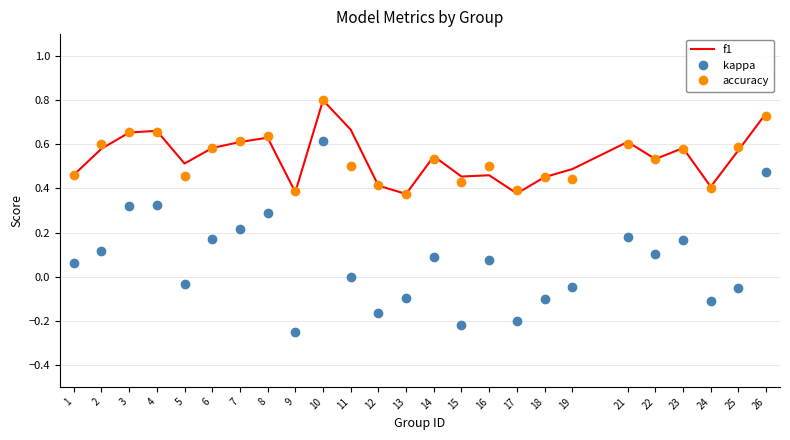

At which label does kappa first exceed 0?

1